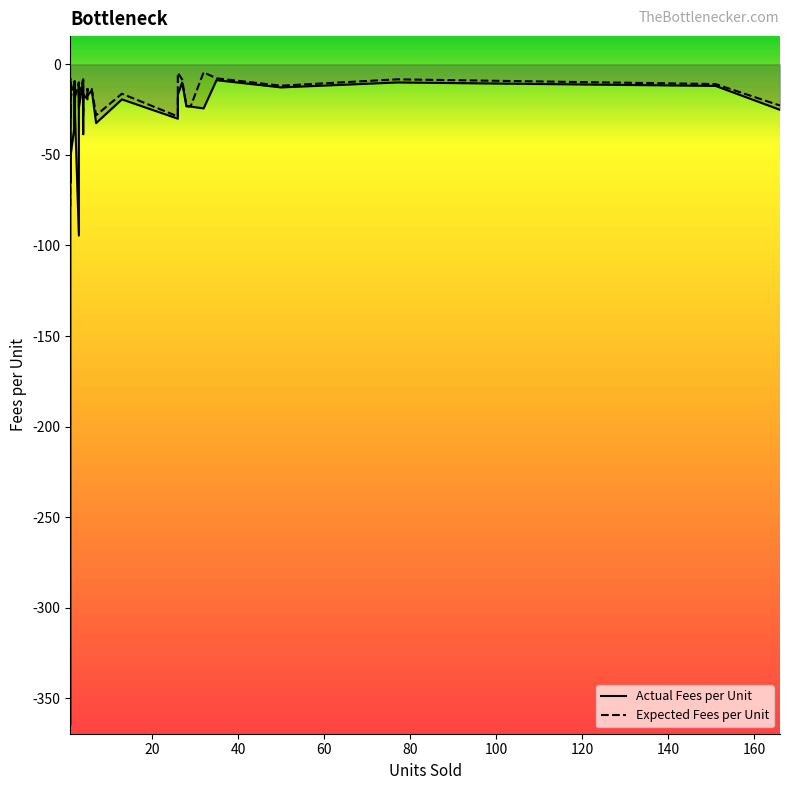

What is the average value of the Expected Fees per Unit series?

-17.0